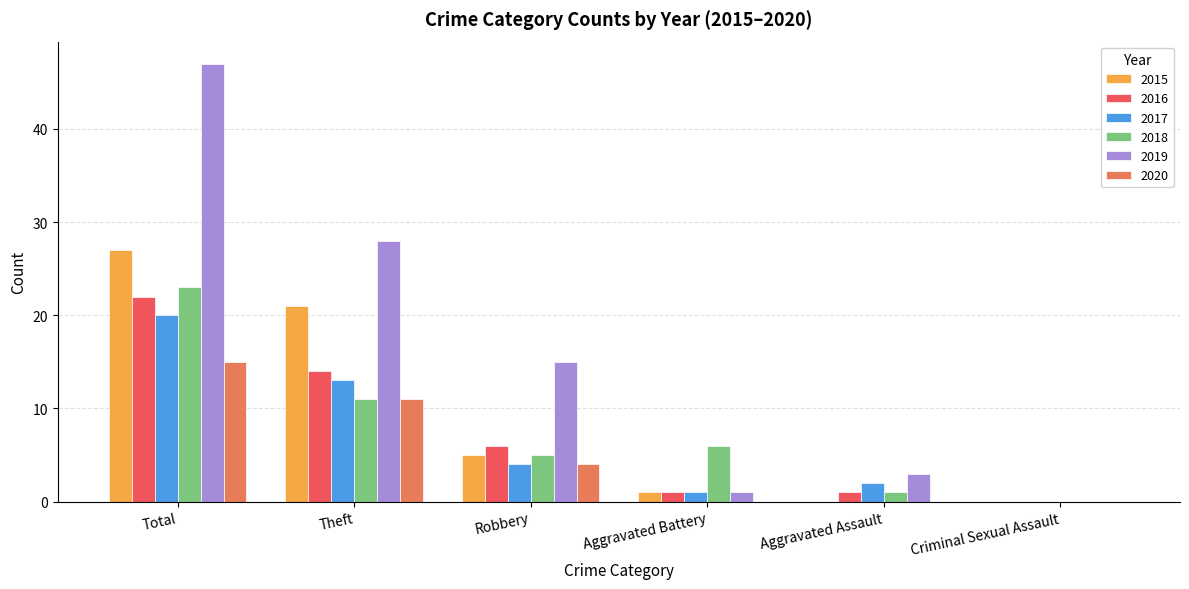

At which category does the chart reach its peak across all series?

Total